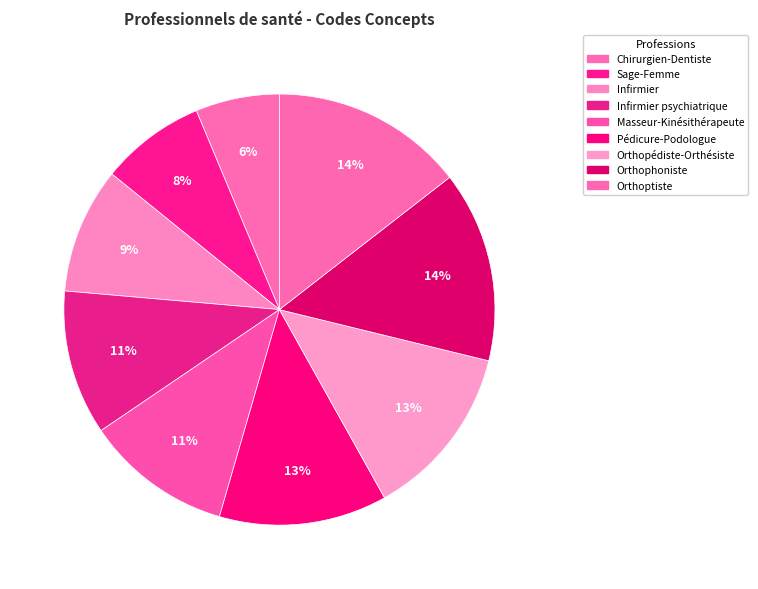

To the nearest percent, what is the average slice percentage?

11%